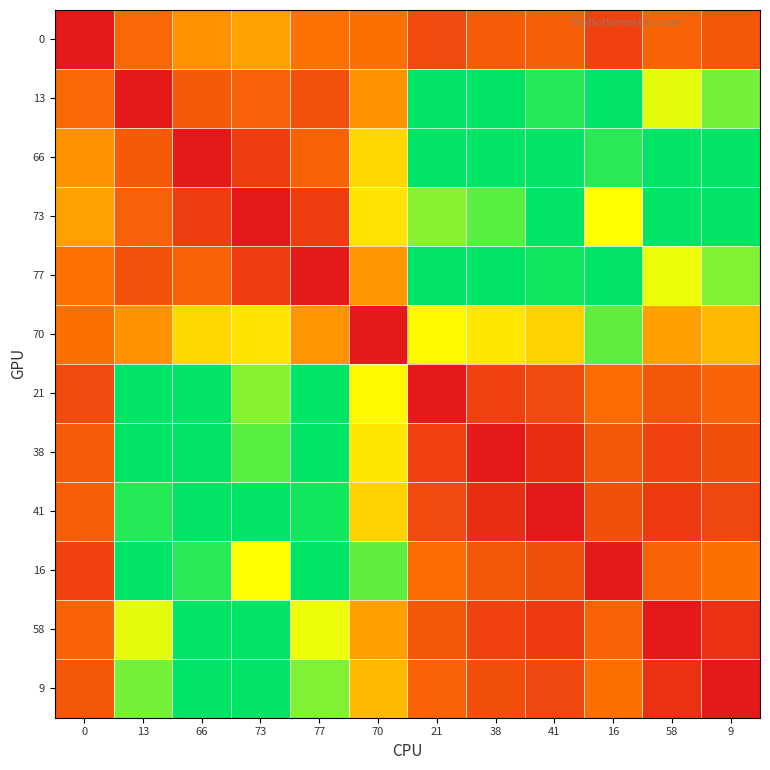

Count the number of categories in the chart.

12